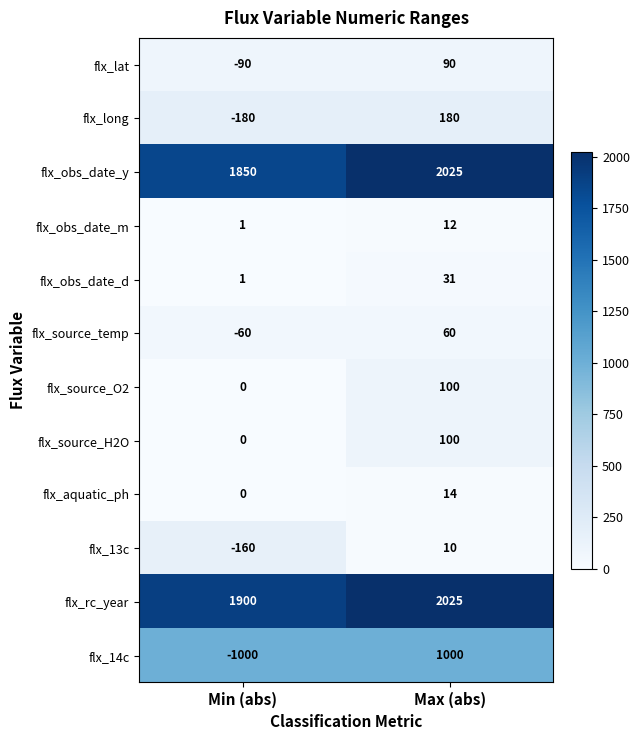

How many distinct data groups are displayed?

12